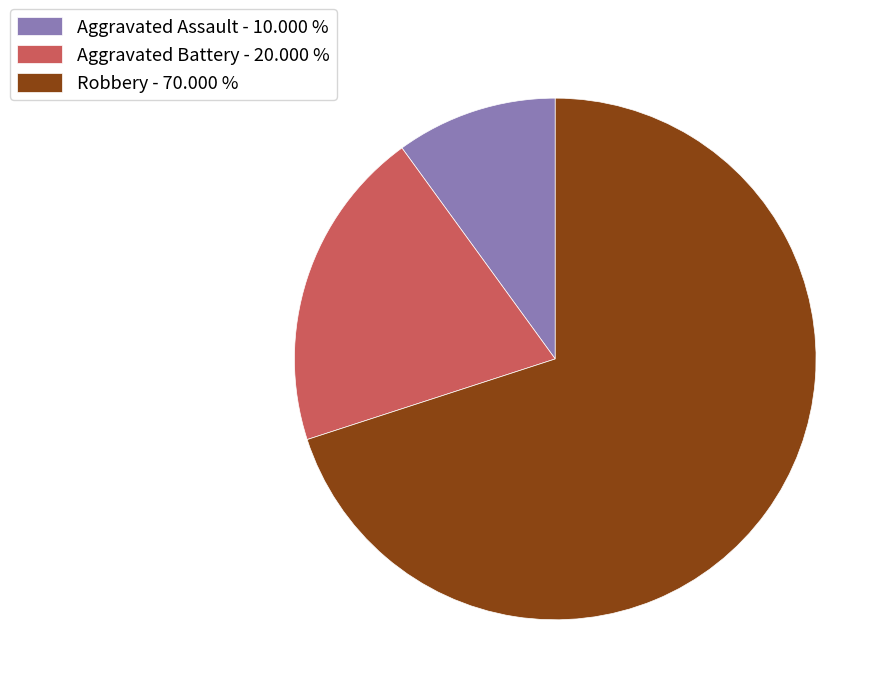

Which category has the biggest portion of the pie?

Robbery